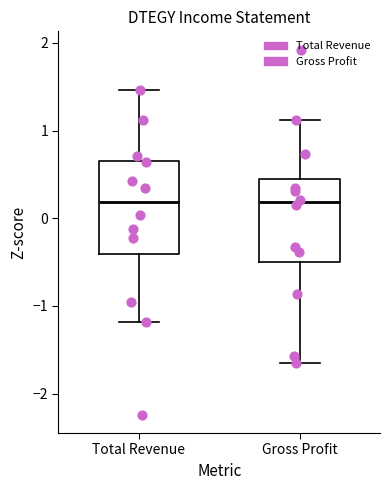

Comparing the boxes themselves (not the whiskers), which one is the tallest?

Total Revenue